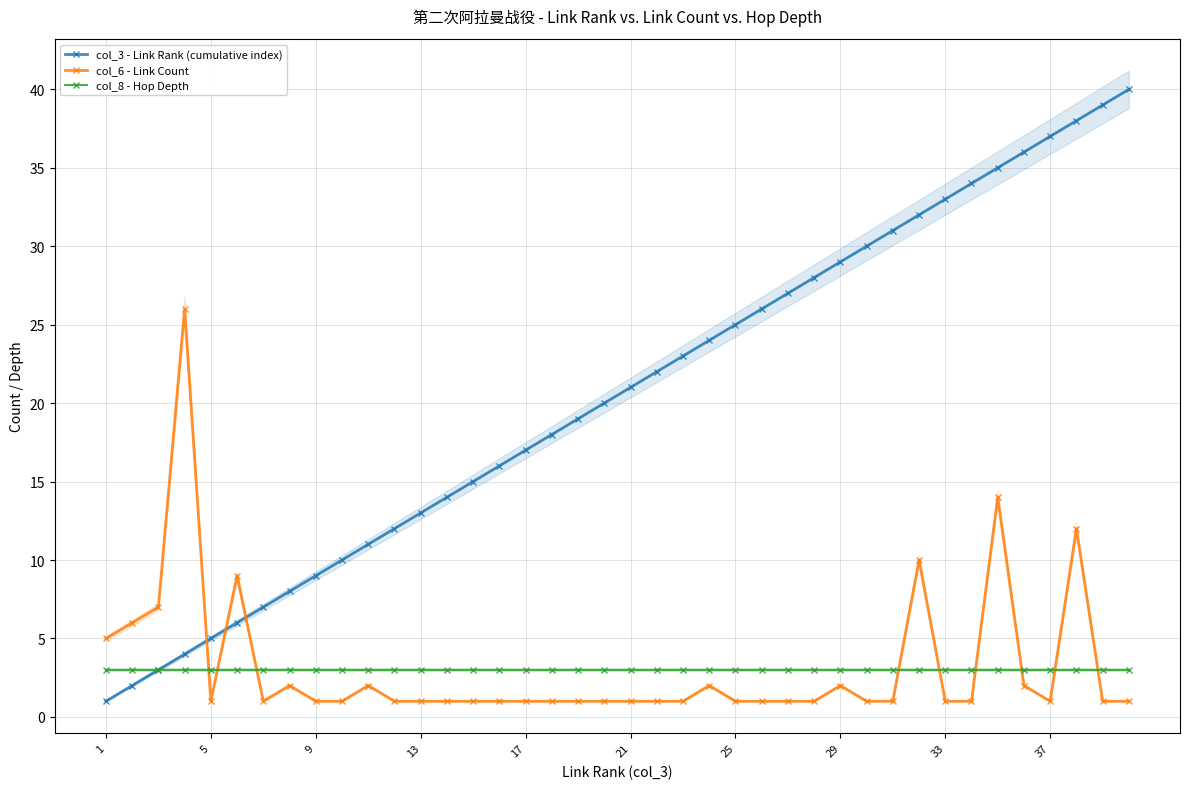

True or false: col_6 - Link Count has more than 1 interior local peaks.

True